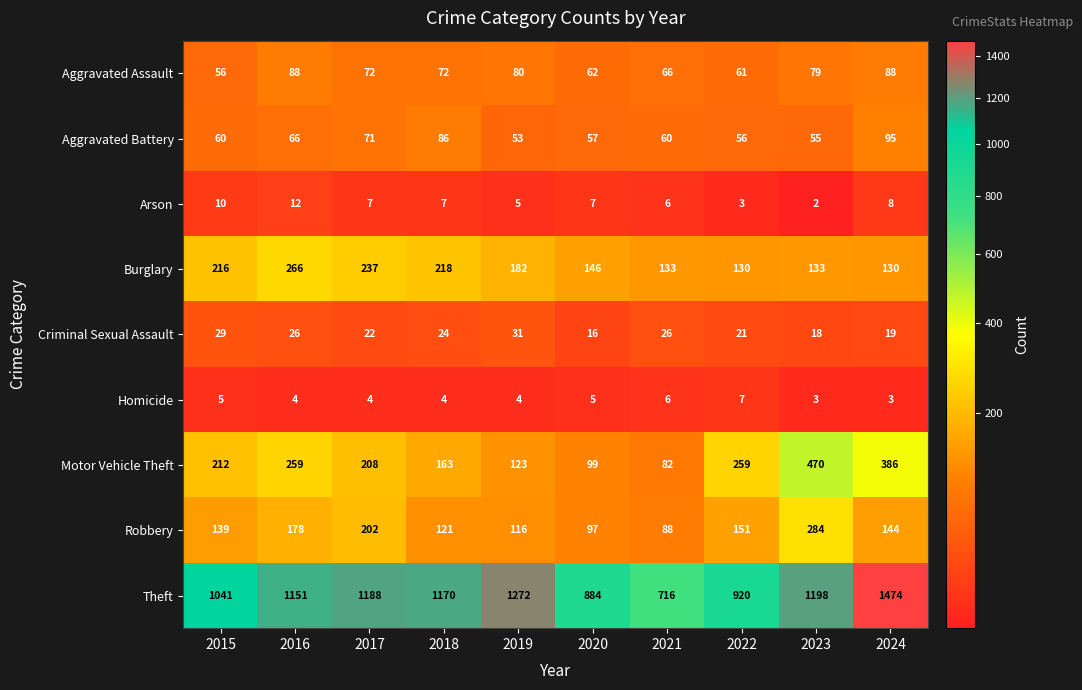

Between 2016 and 2020, which series saw the biggest shift?

Theft